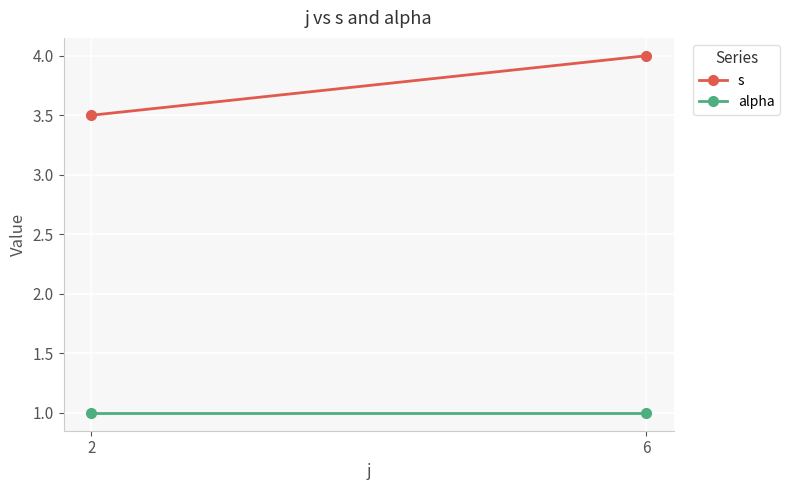

What is the minimum value shown in the chart?

1.0